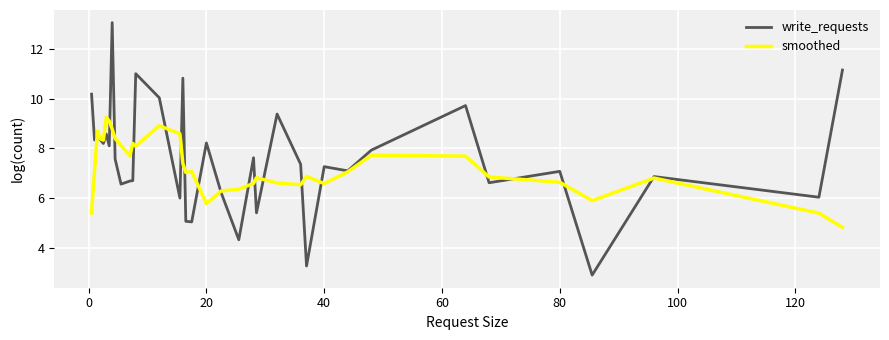

Rank the series by their maximum value, from highest to lowest.

write_requests, smoothed